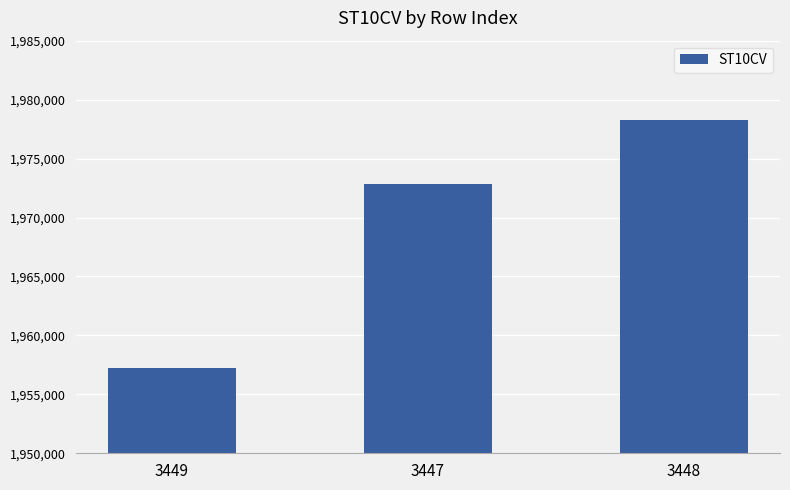

Where is the data nearest to the value 1967740?

3447